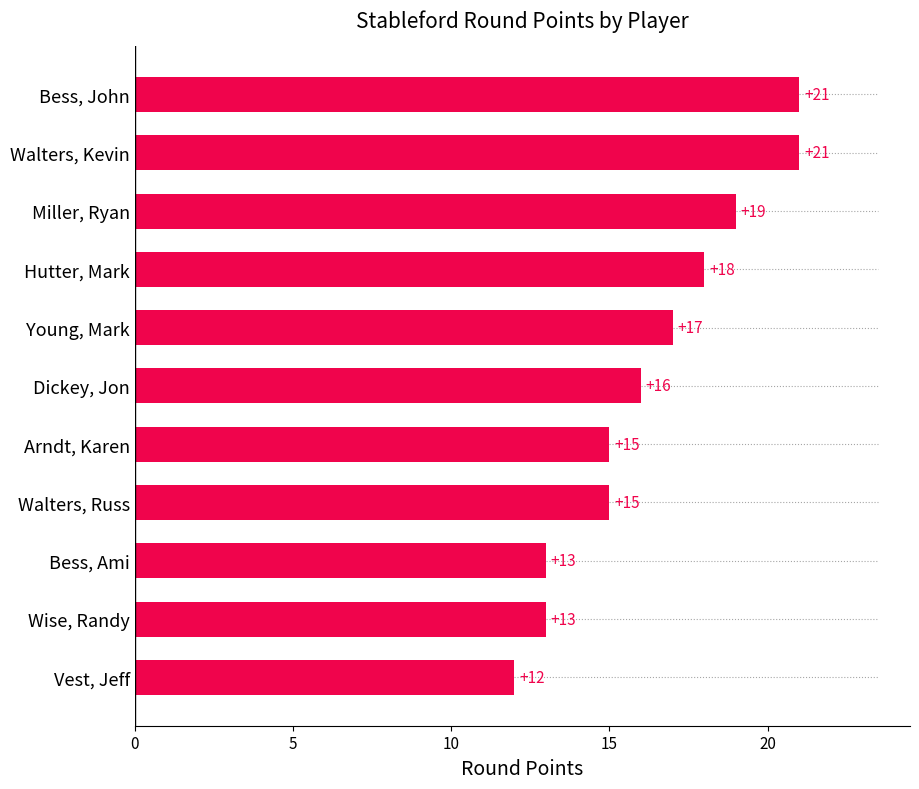

Reading bottom to top, extract all data points from this chart.

Vest, Jeff=12	Wise, Randy=13	Bess, Ami=13	Walters, Russ=15	Arndt, Karen=15	Dickey, Jon=16	Young, Mark=17	Hutter, Mark=18	Miller, Ryan=19	Walters, Kevin=21	Bess, John=21